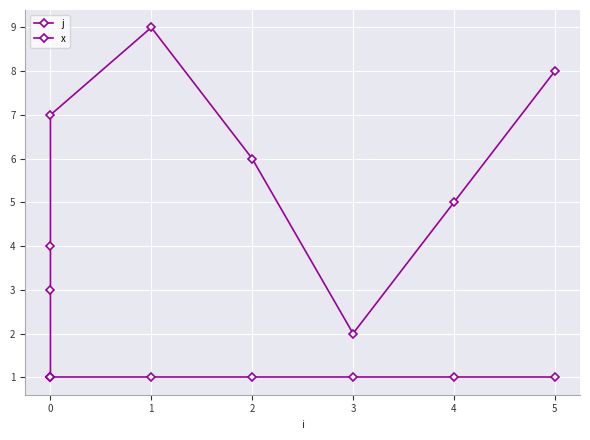

What is the maximum value for x?

1